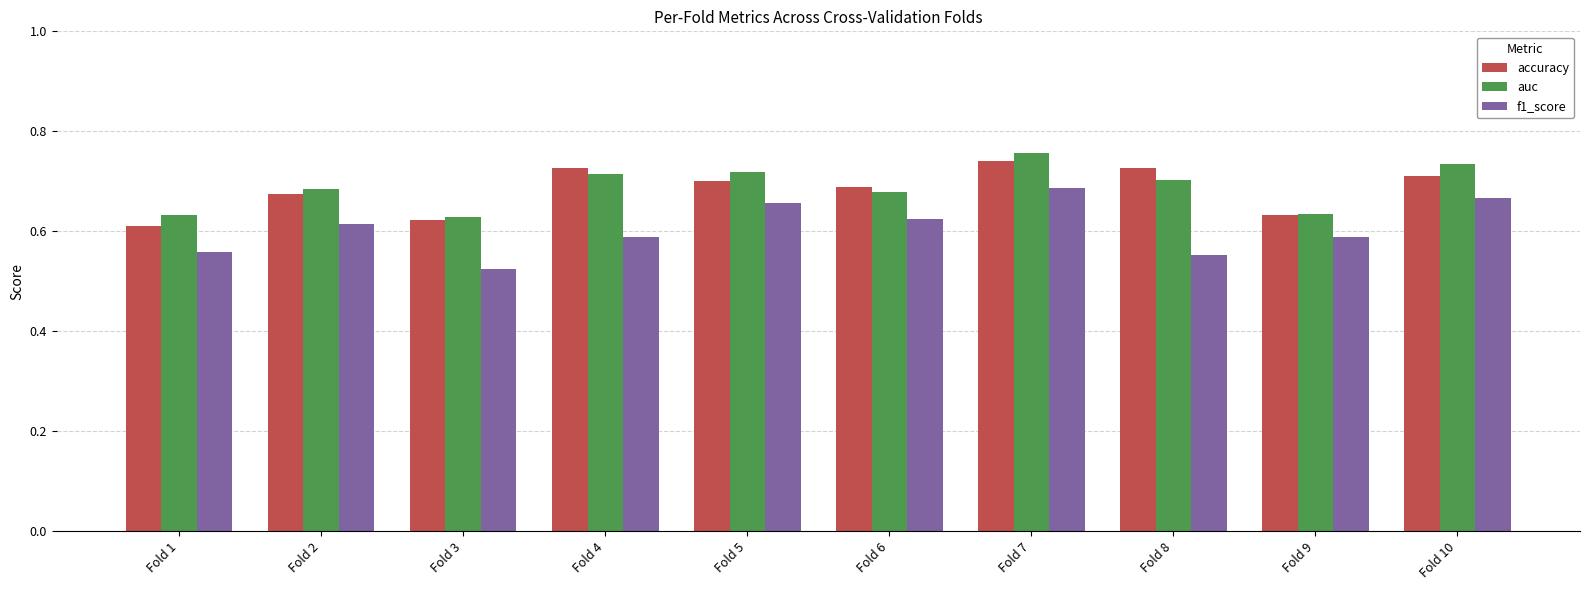

At how many categories does at least one series exceed 0?

10